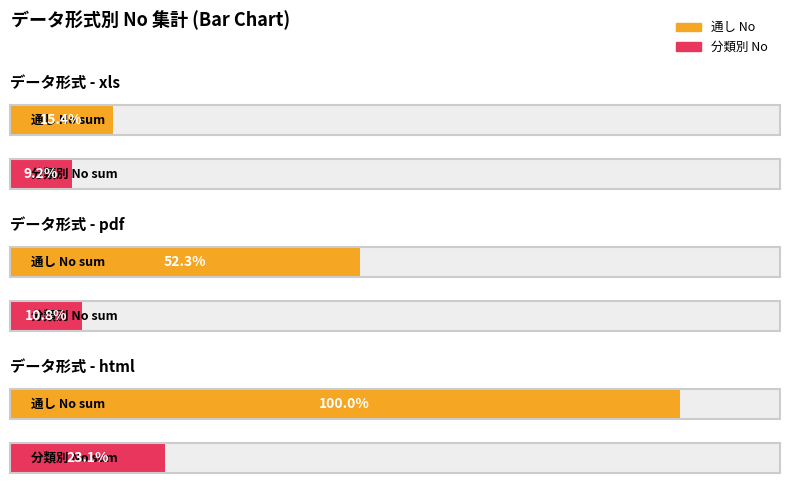

Are the bars grouped side by side (vs. stacked)?

Yes